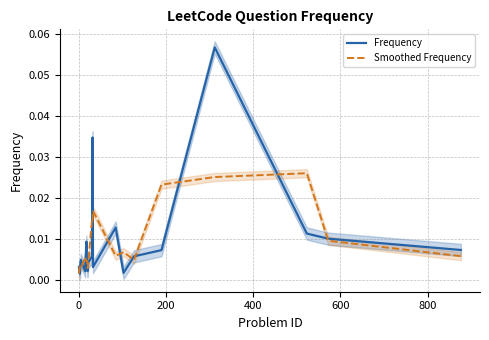

Count the number of data series in this chart.

2